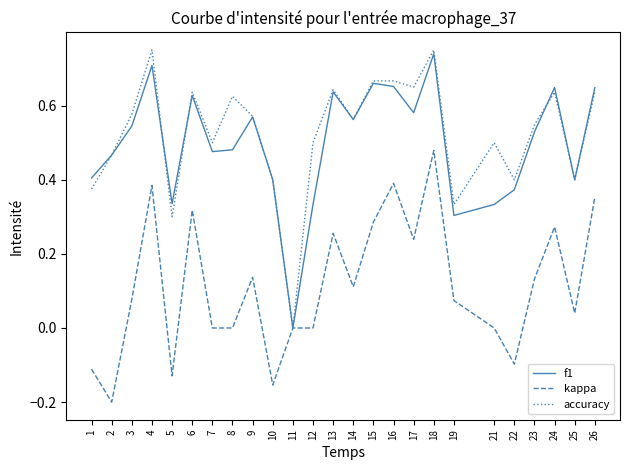

Where is the first local minimum for accuracy?

5